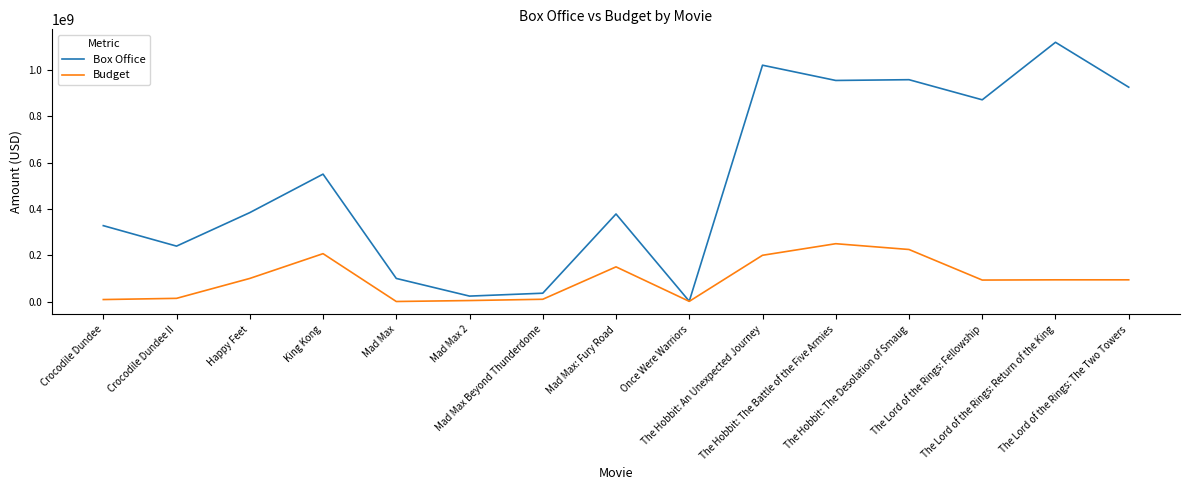

Which series has the widest spread of values?

Box Office